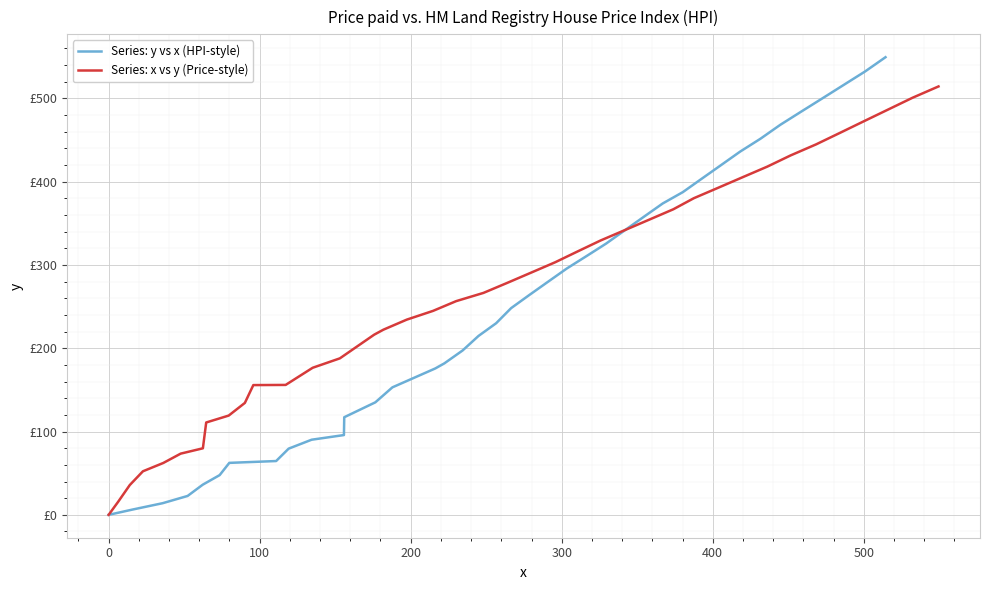

Which series has the widest spread of values?

Series: y vs x (HPI-style)